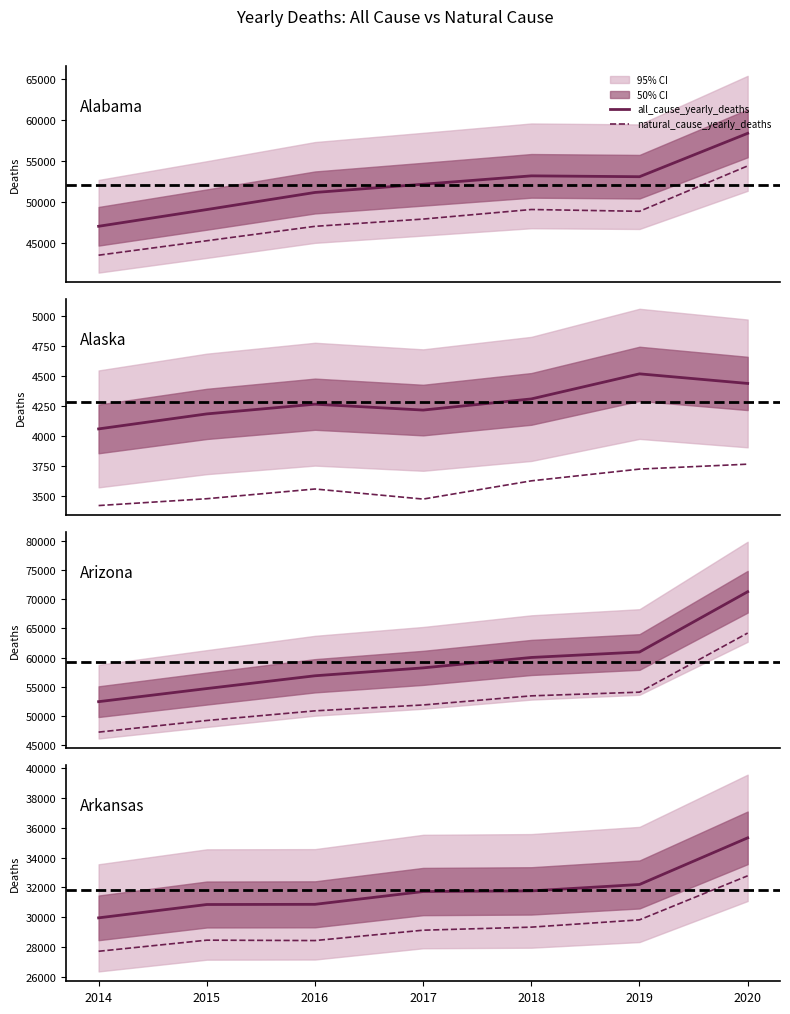

Rank the series at 2018 from highest to lowest value.

all_cause_yearly_deaths, natural_cause_yearly_deaths